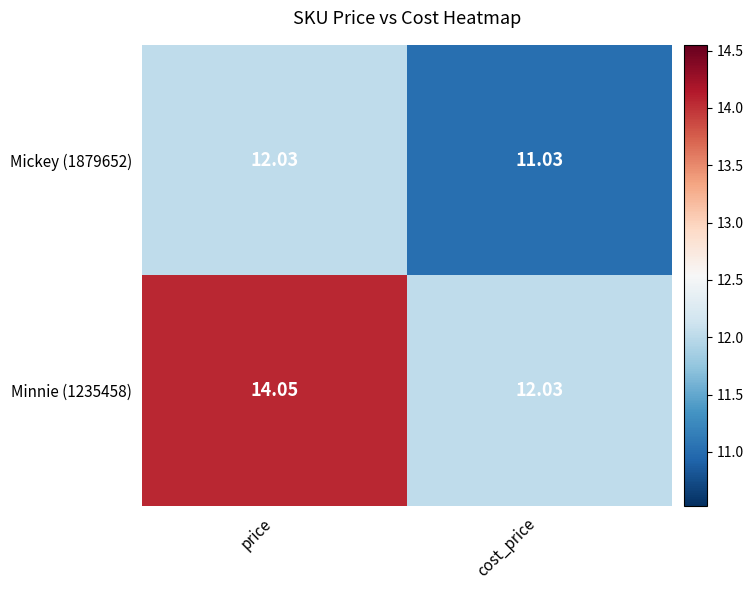

Is the value of Minnie (1235458) at price greater than the value of Mickey (1879652) at price?

Yes